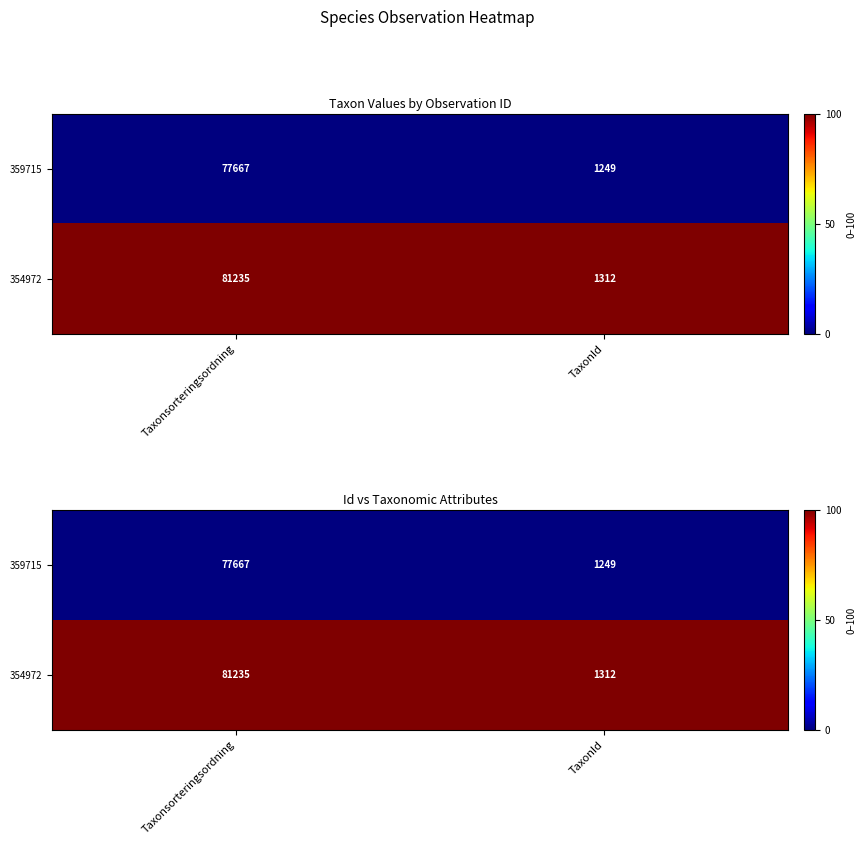

List the series in order of their peak value, highest first.

354972, 359715